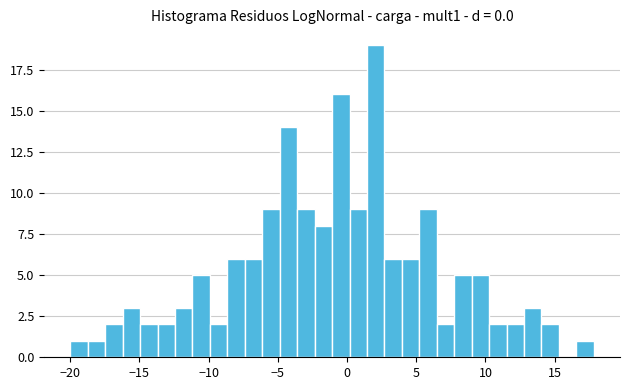

Around what value on the x-axis is the tallest bar? Give the approximate position of its centre, as read against the axis.

2.0